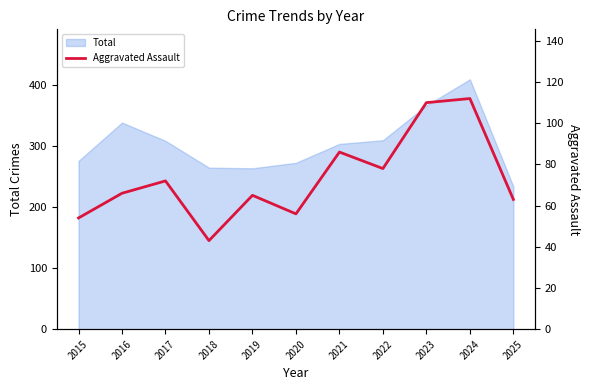

How many data points are less than 66?

5